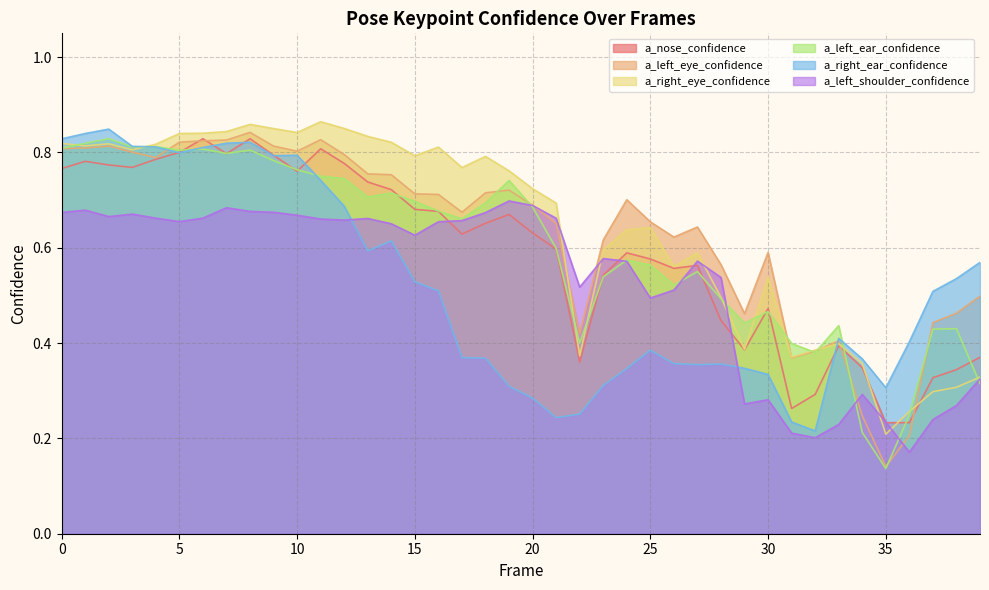

Where is the first local maximum for a_left_ear_confidence?

2